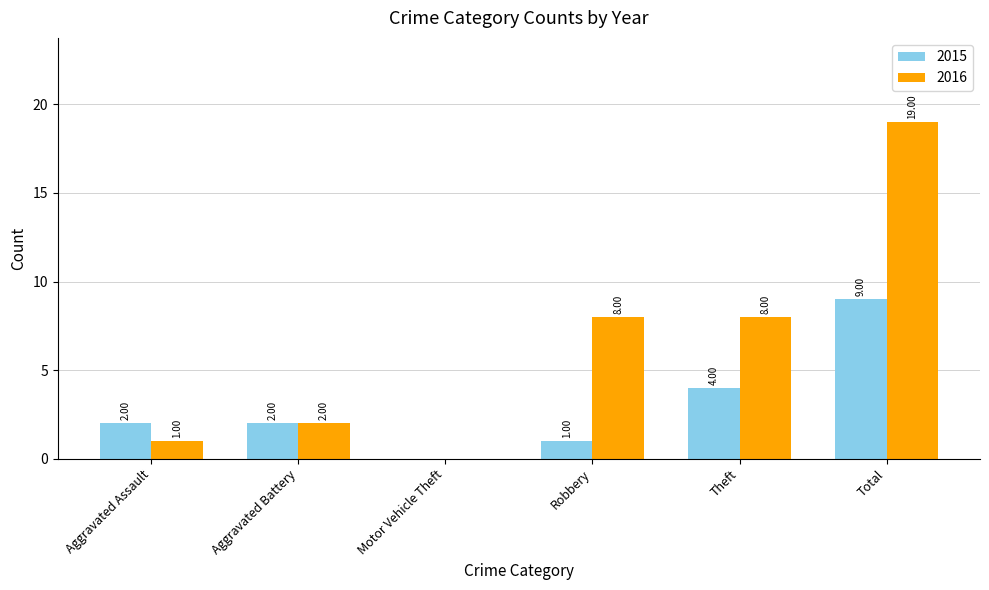

Are the bars horizontal?

No